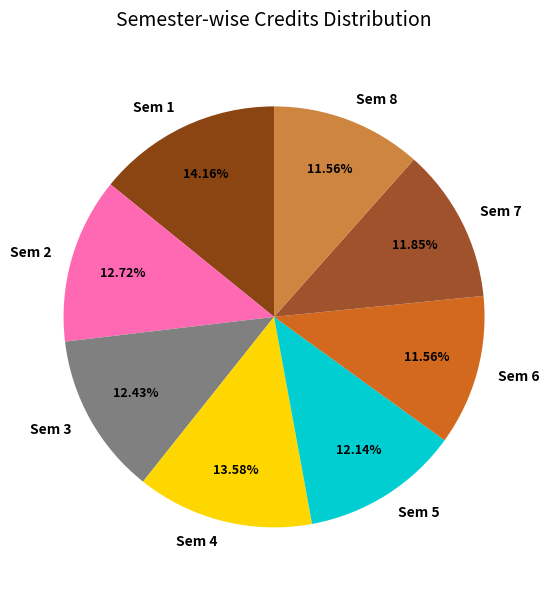

Approximately how many times larger is the value at Sem 5 compared to Sem 4?

0.9